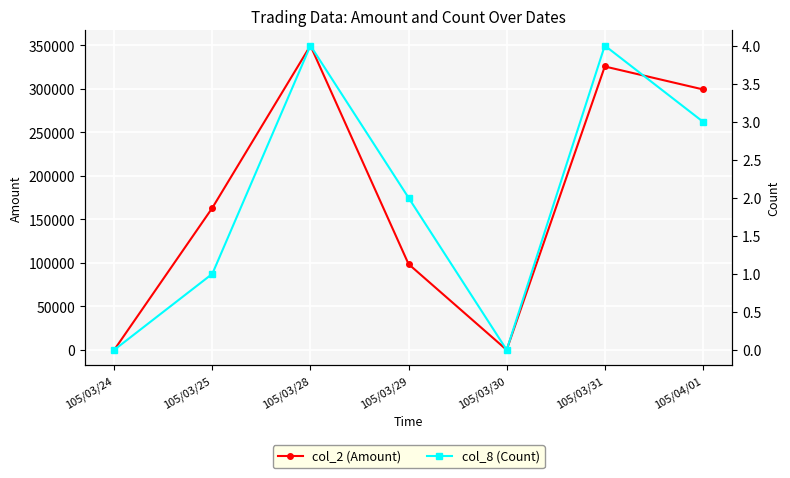

At which category is the sum across all series the highest?

105/03/28